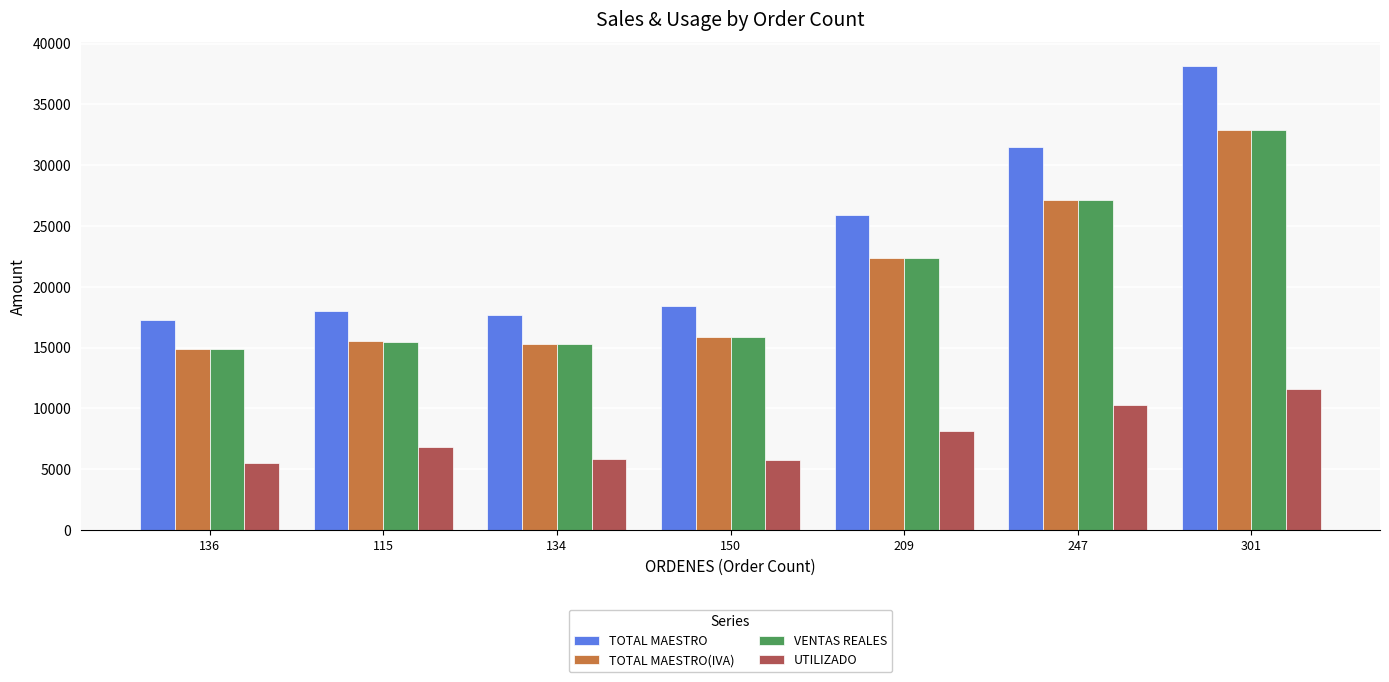

The value of TOTAL MAESTRO at 150 is 11441.5. True or false?

False